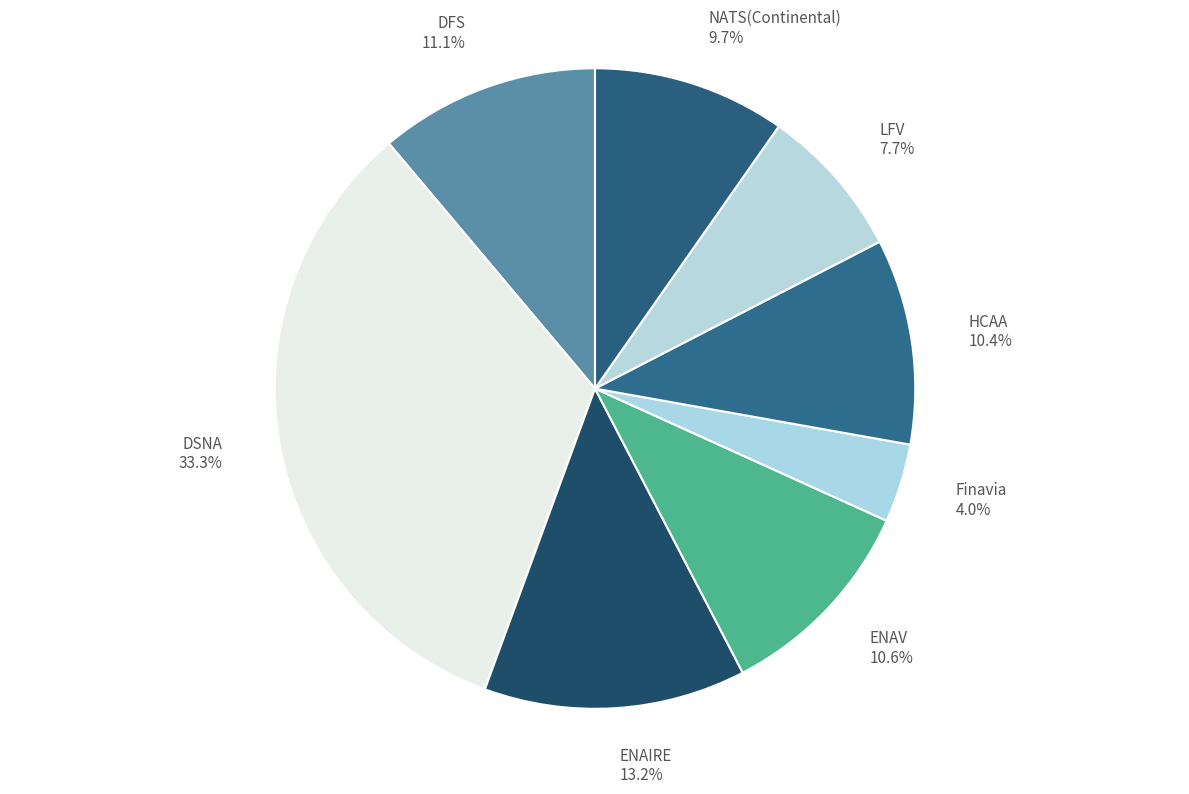

To the nearest percent, what portion does ENAIRE represent?

13%